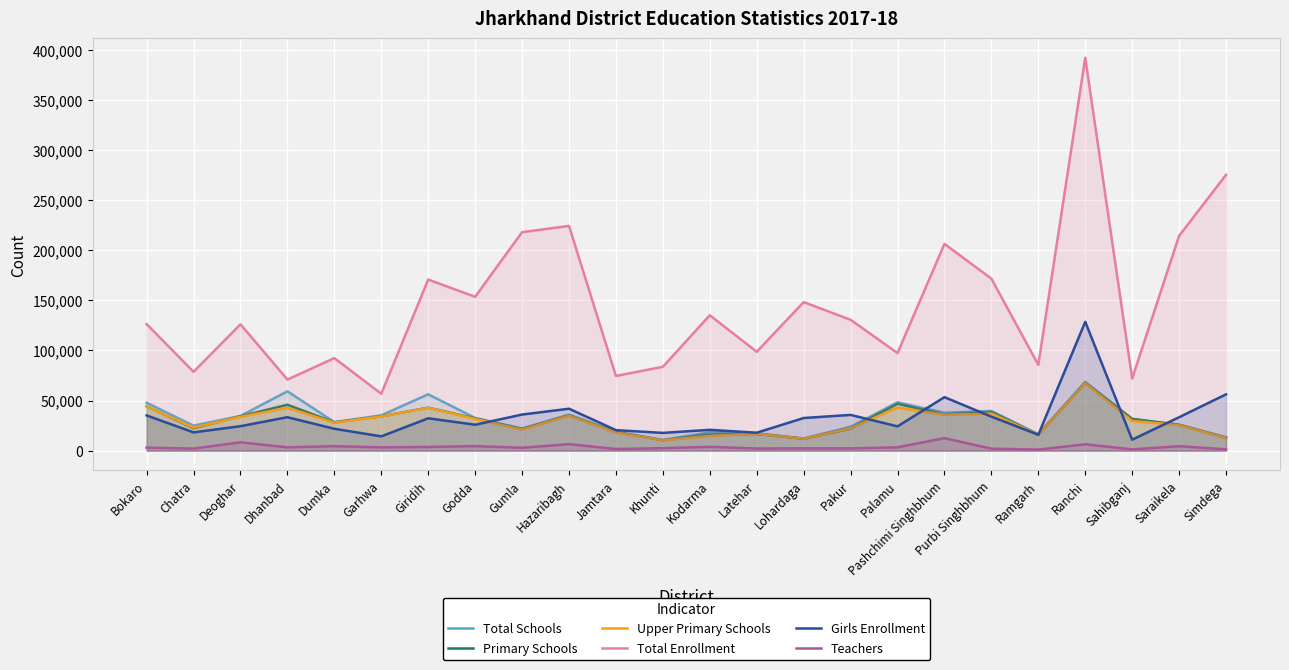

Reading left to right, list all the values displayed in this chart.

Total Schools: Bokaro=47763	Chatra=24916	Deoghar=34596	Dhanbad=59177	Dumka=28409	Garhwa=35218	Giridih=56181	Godda=32608	Gumla=22044	Hazaribagh=35868	Jamtara=18832	Khunti=10566	Kodarma=18236	Latehar=17316	Lohardaga=12058	Pakur=23797	Palamu=48219	Pashchimi Singhbhum=37704	Purbi Singhbhum=39638	Ramgarh=16404	Ranchi=68613	Sahibganj=31748	Saraikela=25813	Simdega=13408
Primary Schools: Bokaro=44204	Chatra=22308	Deoghar=34287	Dhanbad=45779	Dumka=28215	Garhwa=34218	Giridih=42861	Godda=32151	Gumla=21453	Hazaribagh=35126	Jamtara=18498	Khunti=10377	Kodarma=15859	Latehar=16631	Lohardaga=11928	Pakur=21881	Palamu=46776	Pashchimi Singhbhum=36064	Purbi Singhbhum=38452	Ramgarh=15974	Ranchi=67420	Sahibganj=31535	Saraikela=25780	Simdega=12836
Upper Primary Schools: Bokaro=44052	Chatra=23023	Deoghar=33763	Dhanbad=42629	Dumka=27865	Garhwa=34139	Giridih=42688	Godda=31625	Gumla=21013	Hazaribagh=34886	Jamtara=18102	Khunti=10372	Kodarma=14717	Latehar=16823	Lohardaga=11870	Pakur=22253	Palamu=42862	Pashchimi Singhbhum=35835	Purbi Singhbhum=36885	Ramgarh=15952	Ranchi=67281	Sahibganj=29545	Saraikela=25489	Simdega=12768
Total Enrollment: Bokaro=126241	Chatra=78675	Deoghar=126077	Dhanbad=70924	Dumka=92313	Garhwa=56751	Giridih=170760	Godda=153491	Gumla=218007	Hazaribagh=224266	Jamtara=74522	Khunti=83658	Kodarma=135091	Latehar=98633	Lohardaga=148194	Pakur=130582	Palamu=97350	Pashchimi Singhbhum=206303	Purbi Singhbhum=171646	Ramgarh=85580	Ranchi=392053	Sahibganj=71981	Saraikela=214317	Simdega=275241
Girls Enrollment: Bokaro=35114	Chatra=18188	Deoghar=24389	Dhanbad=33335	Dumka=21802	Garhwa=14223	Giridih=32252	Godda=25842	Gumla=35990	Hazaribagh=41815	Jamtara=20445	Khunti=17691	Kodarma=20742	Latehar=17873	Lohardaga=32531	Pakur=35636	Palamu=24213	Pashchimi Singhbhum=53348	Purbi Singhbhum=33904	Ramgarh=15832	Ranchi=128545	Sahibganj=10923	Saraikela=33317	Simdega=56152
Teachers: Bokaro=3006	Chatra=2018	Deoghar=8273	Dhanbad=3264	Dumka=4459	Garhwa=3249	Giridih=3651	Godda=4473	Gumla=2840	Hazaribagh=6498	Jamtara=1596	Khunti=2429	Kodarma=3779	Latehar=2092	Lohardaga=2262	Pakur=2240	Palamu=3304	Pashchimi Singhbhum=12443	Purbi Singhbhum=1917	Ramgarh=978	Ranchi=6321	Sahibganj=1262	Saraikela=4389	Simdega=1290